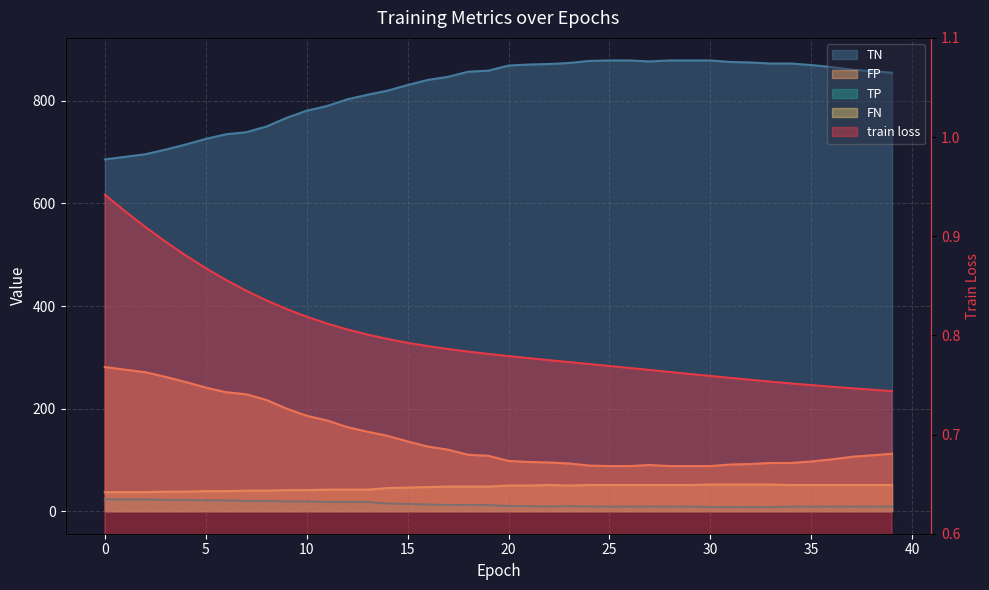

At which category does FP reach its first local peak?

27